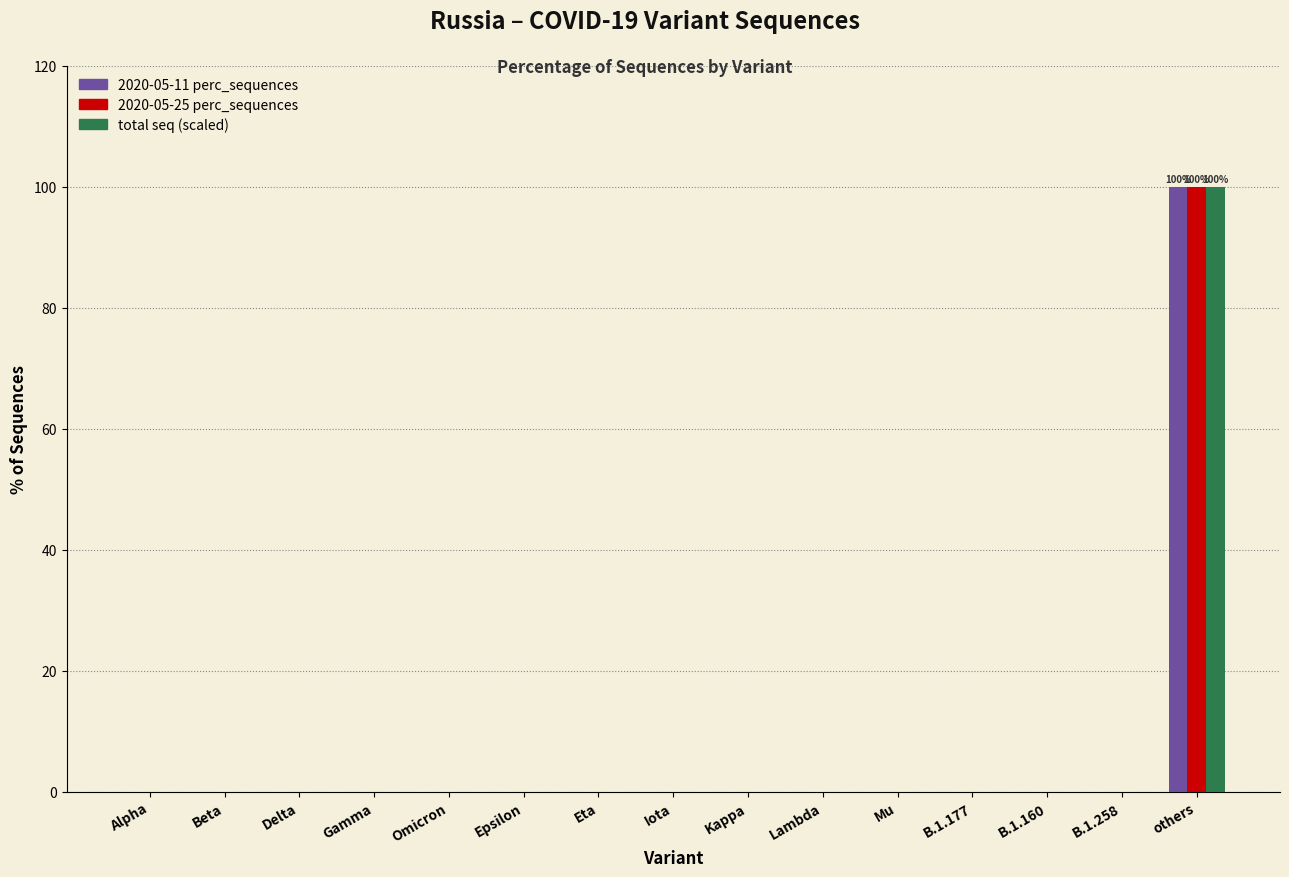

What are all the series names shown in the legend?

2020-05-11 perc_sequences, 2020-05-25 perc_sequences, total seq (scaled)